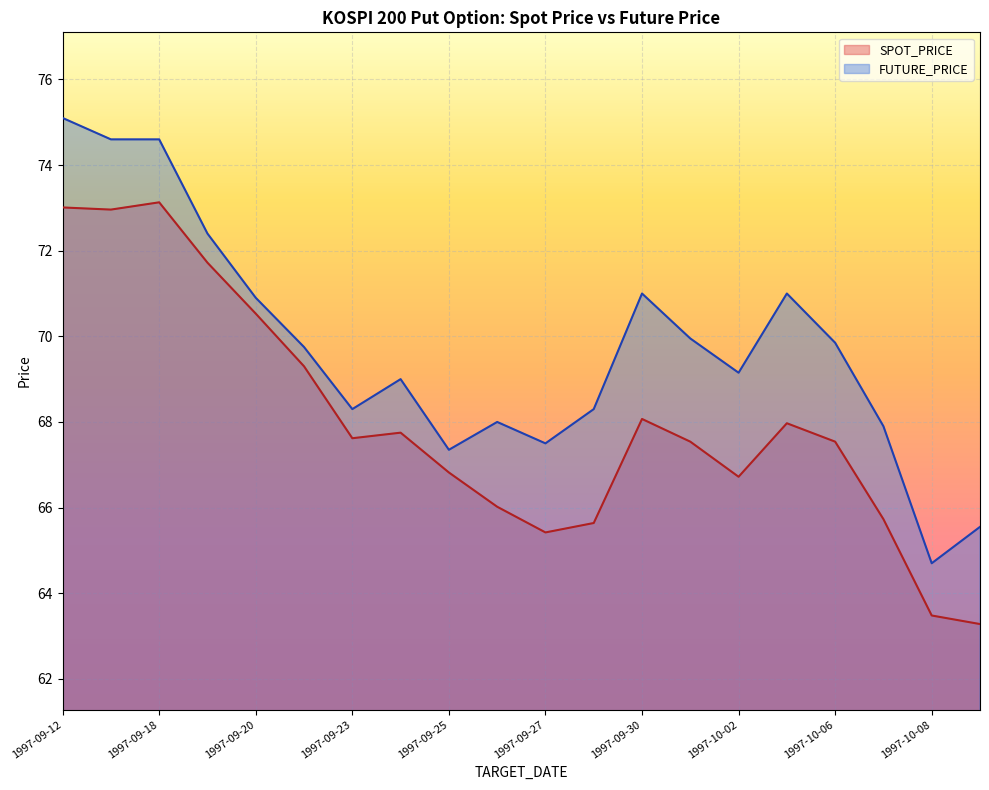

What is the greatest value displayed?

75.1